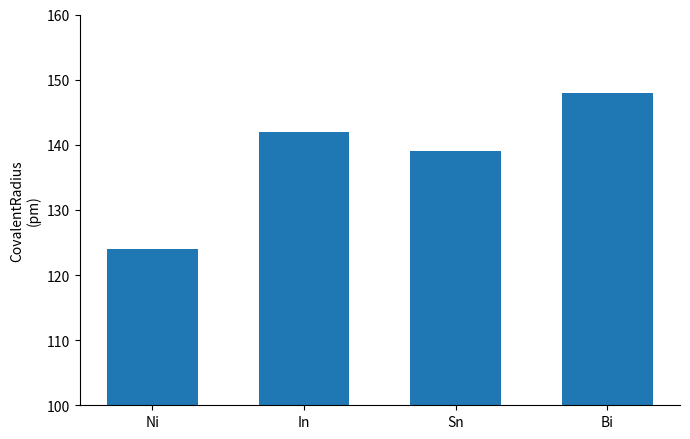

Where is the data nearest to the value 136?

Sn